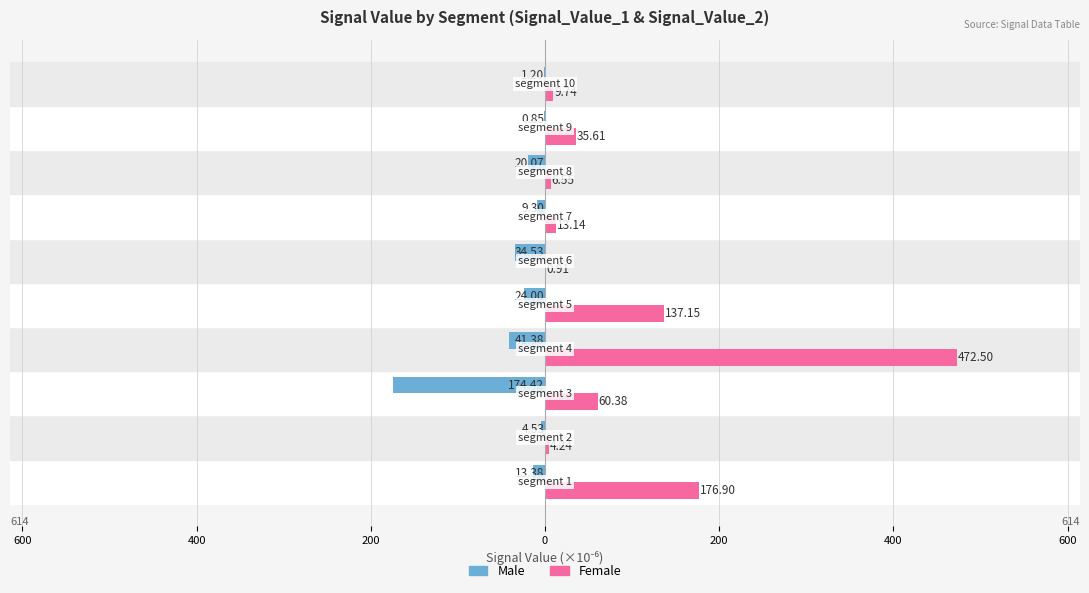

What are all the series names shown in the legend?

Male, Female